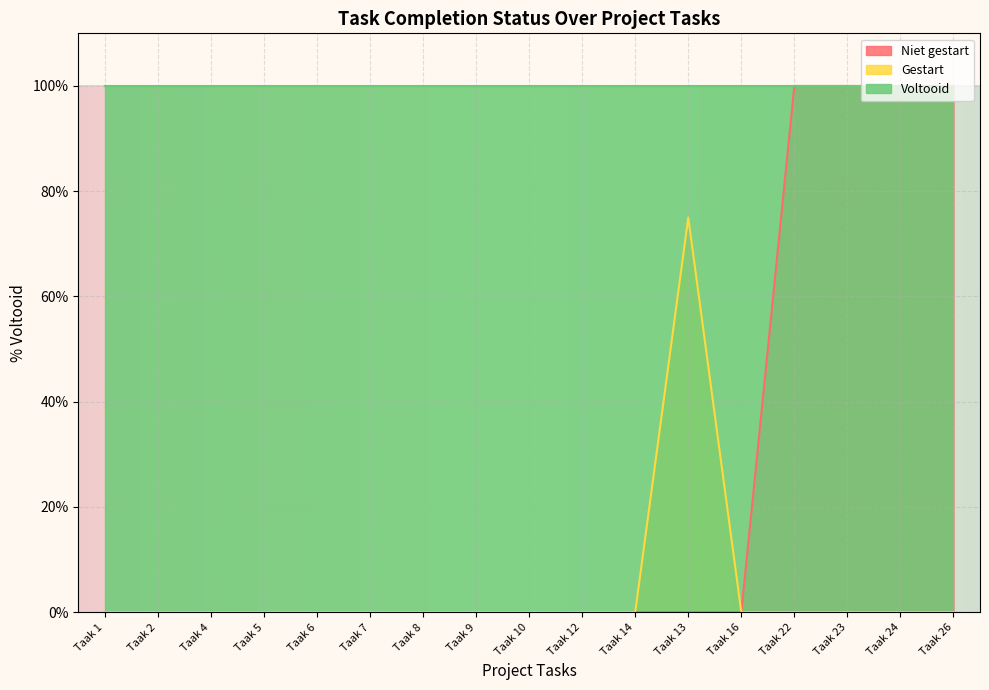

The value of Niet gestart at Taak 5 is 0.7. True or false?

False